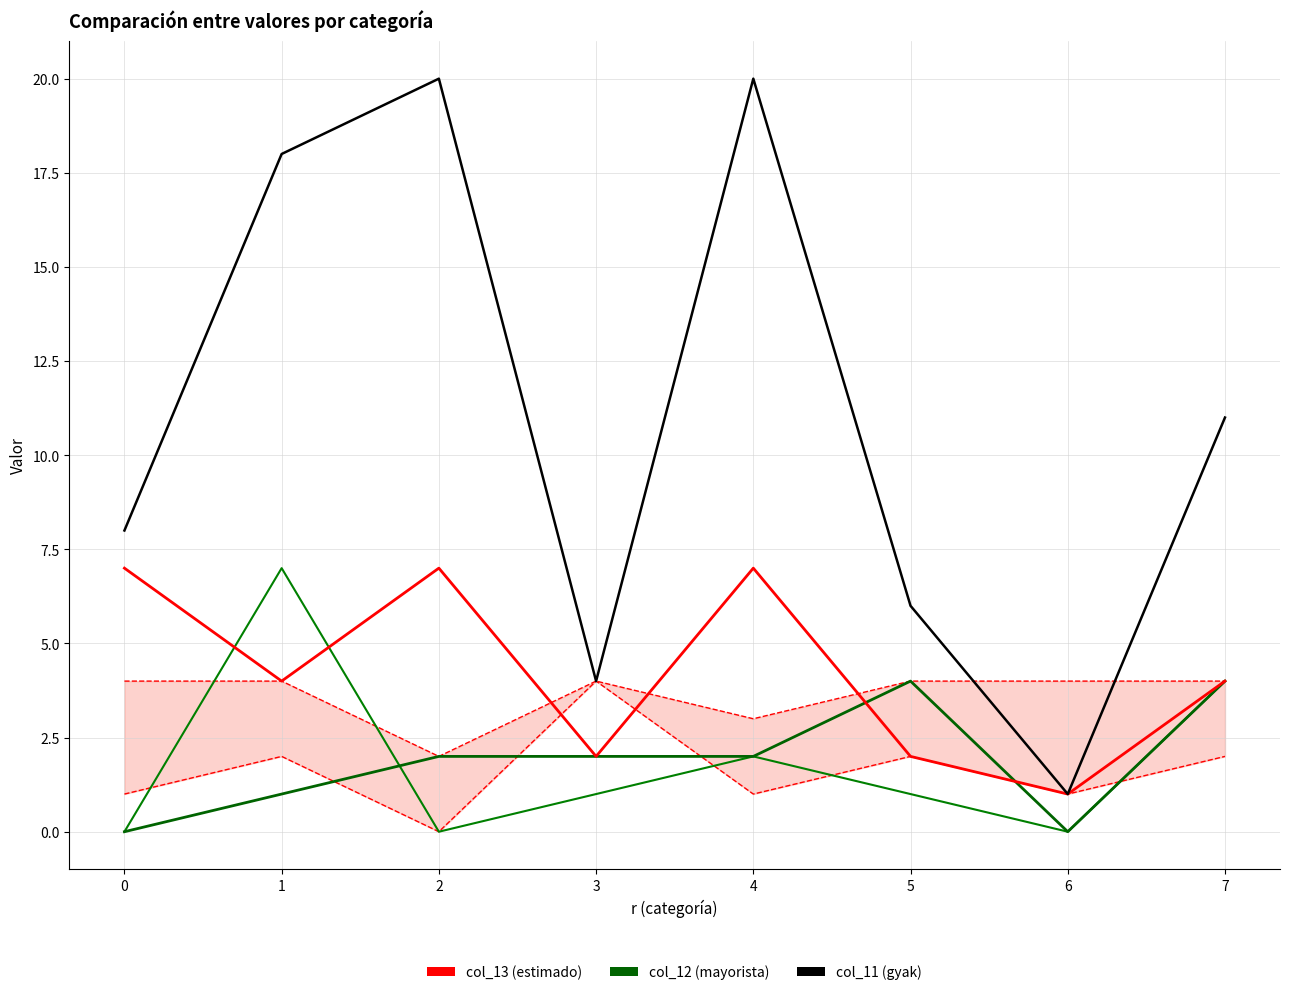

Where is col_13 (estimado) nearest to the value 4?

1